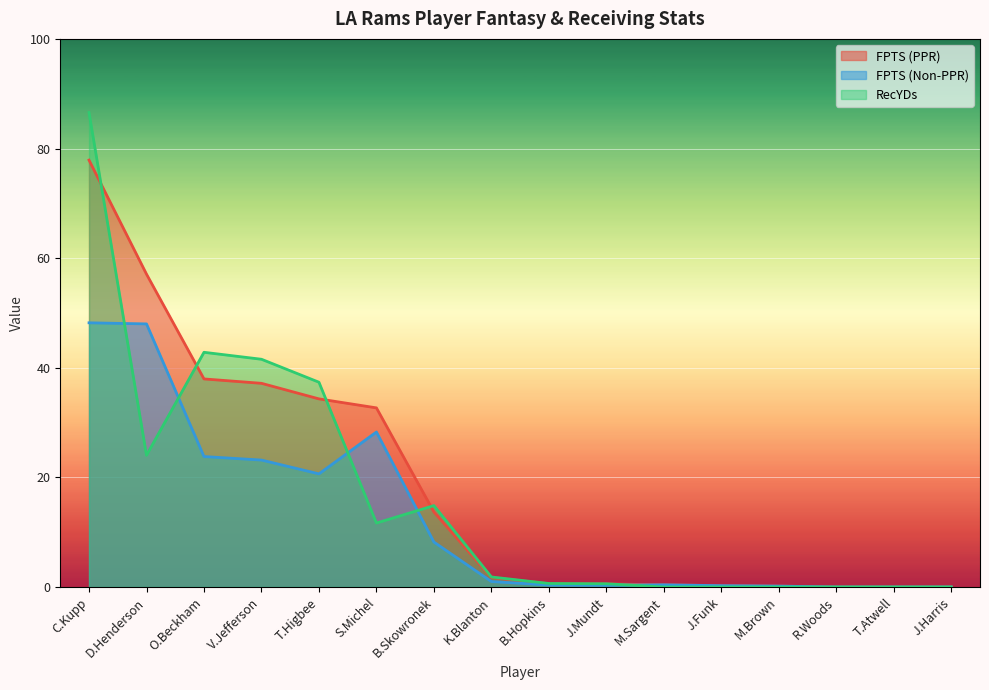

What is the sum of the RecYDs values at O.Beckham and D.Henderson?

66.9